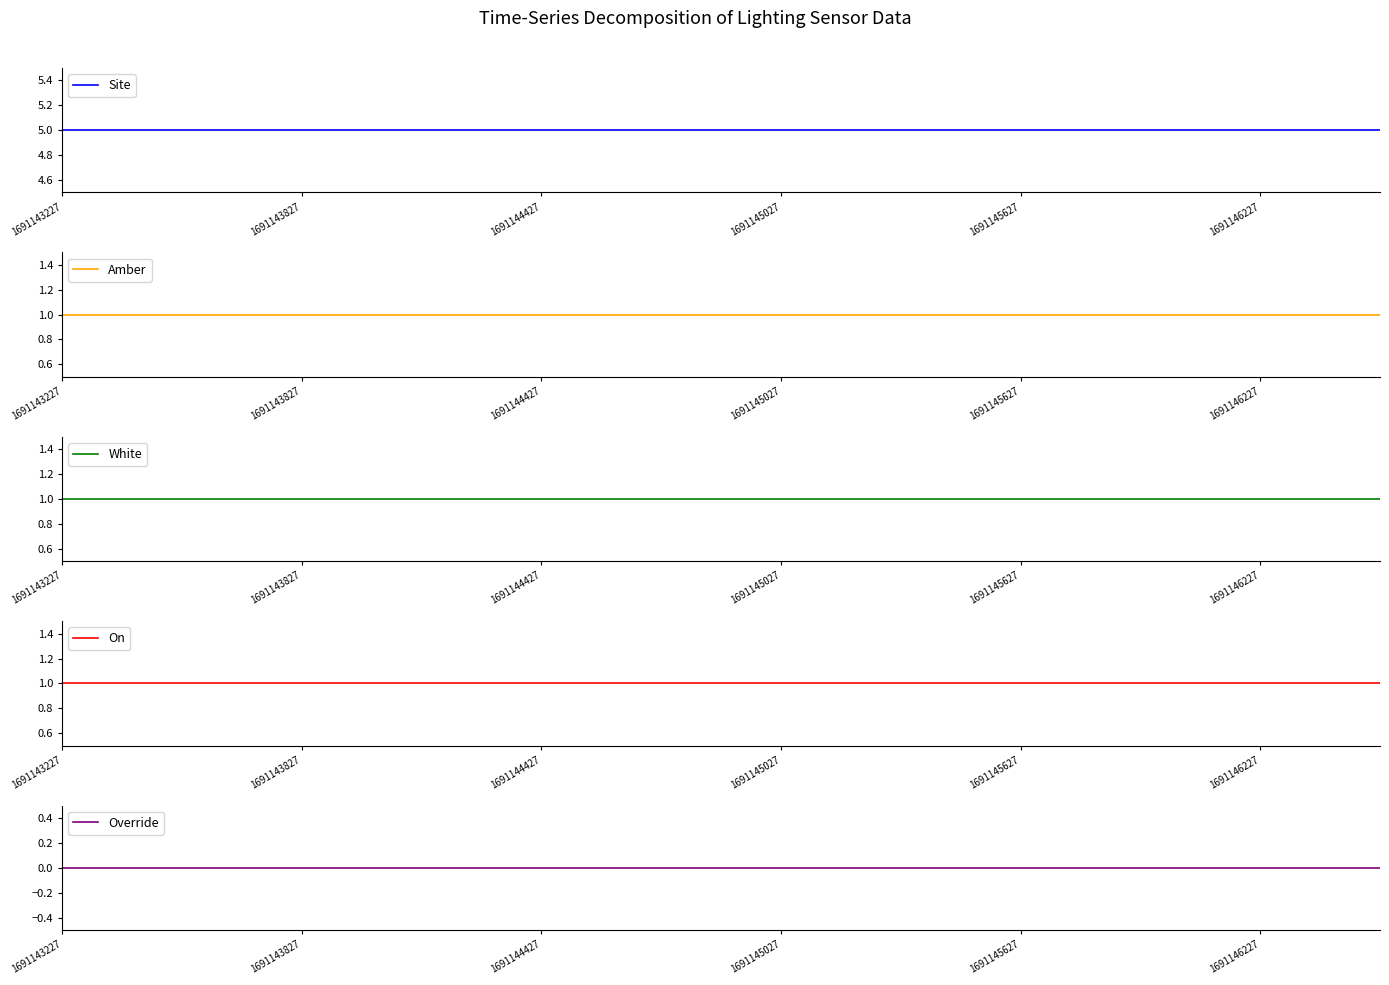

Does the chart have visible grid lines?

No